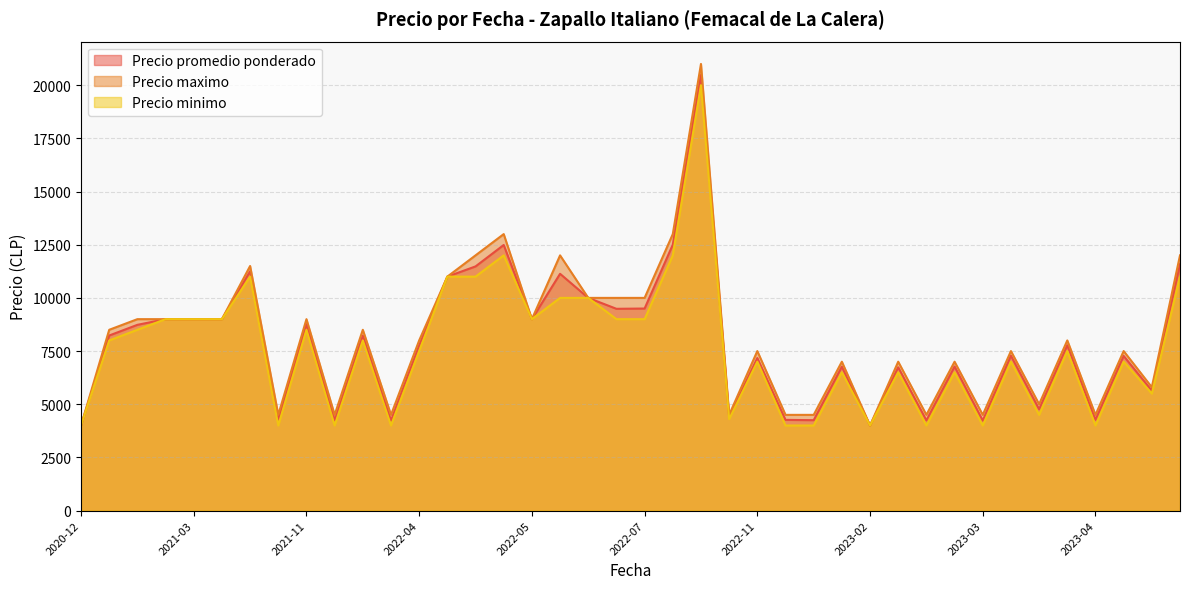

What is the maximum value for Precio promedio ponderado?

20484